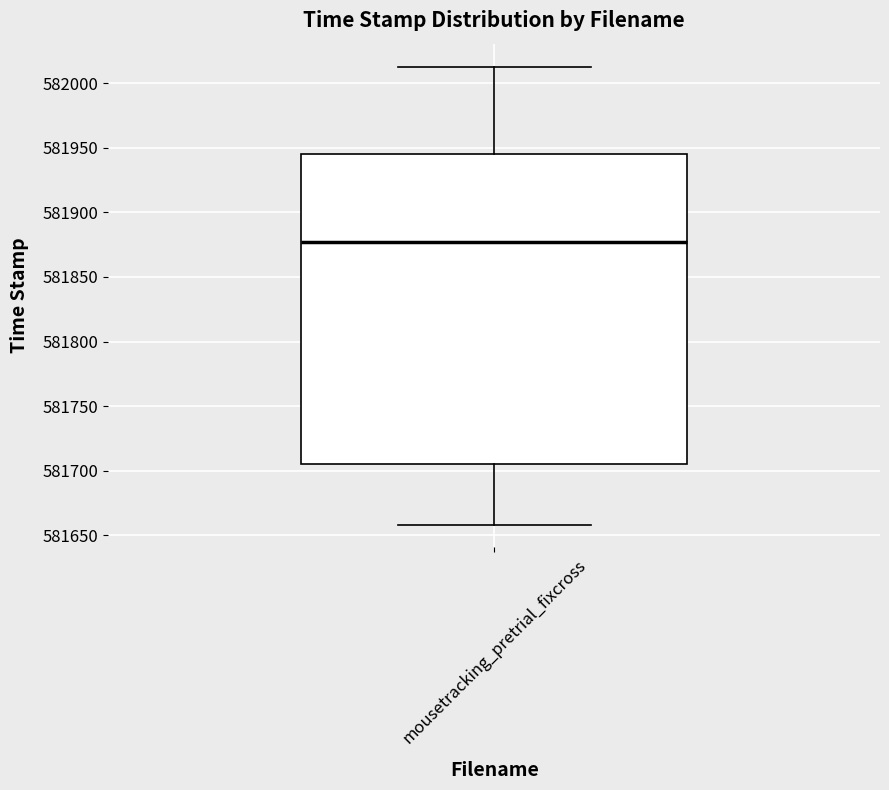

Transcribe this box plot: give where the median line is, the range the box spans, and where the two whiskers end, as read against the y-axis. The values are not printed on the chart, so give them approximately, as read against the axis.

median 581875, box 581705 to 581945, whiskers 581660 to 582015